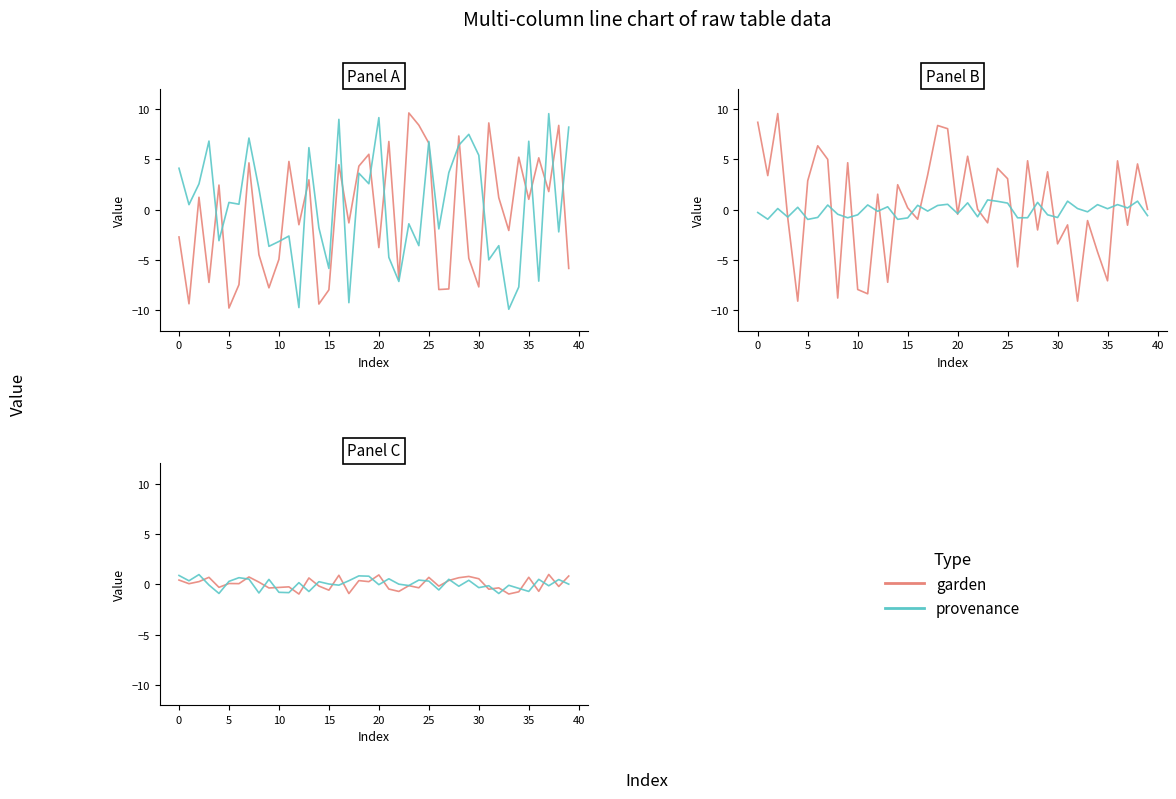

Which series ends up on top after the final intersection of provenance and garden?

garden